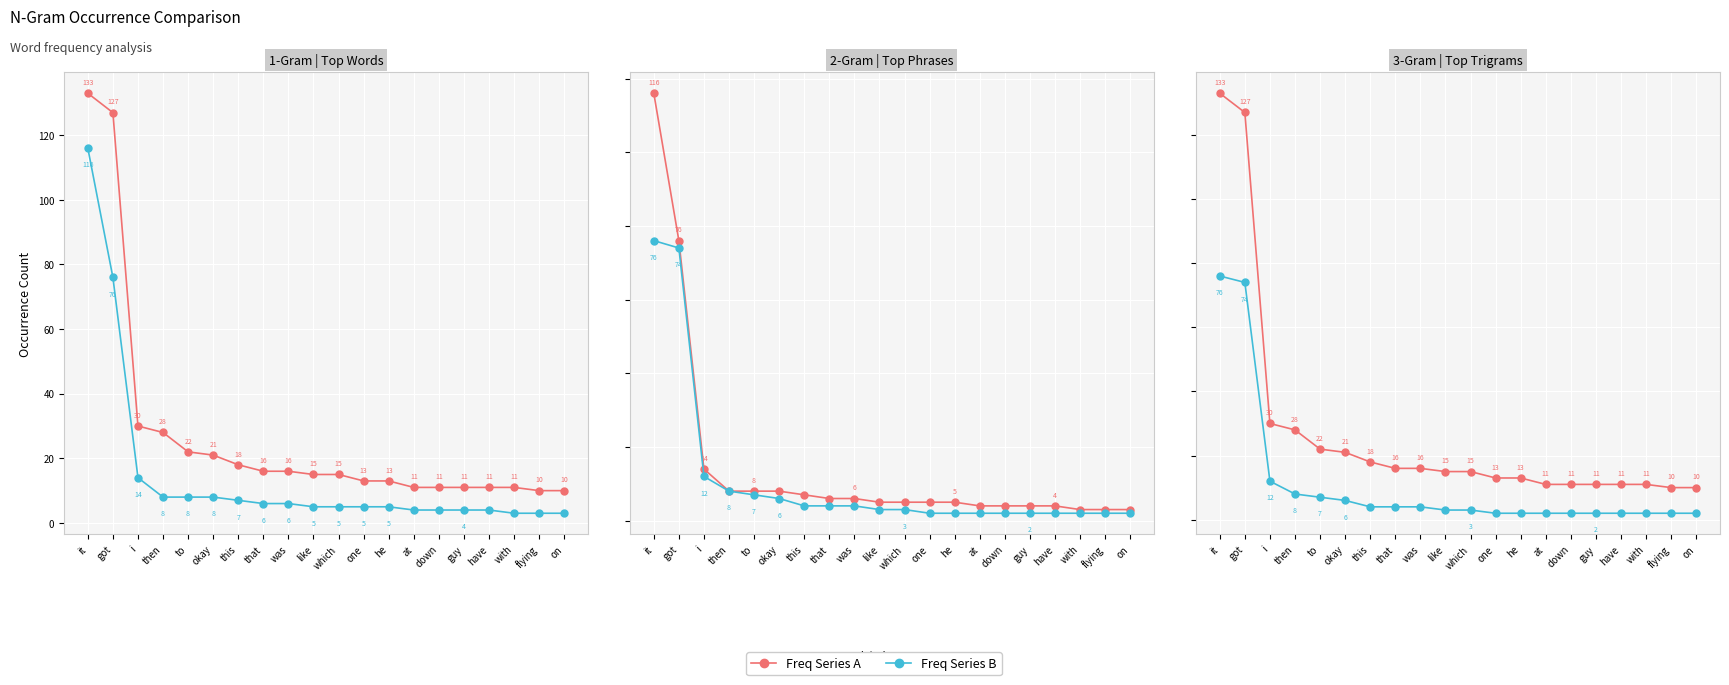

At how many categories does at least one series exceed 113?

2